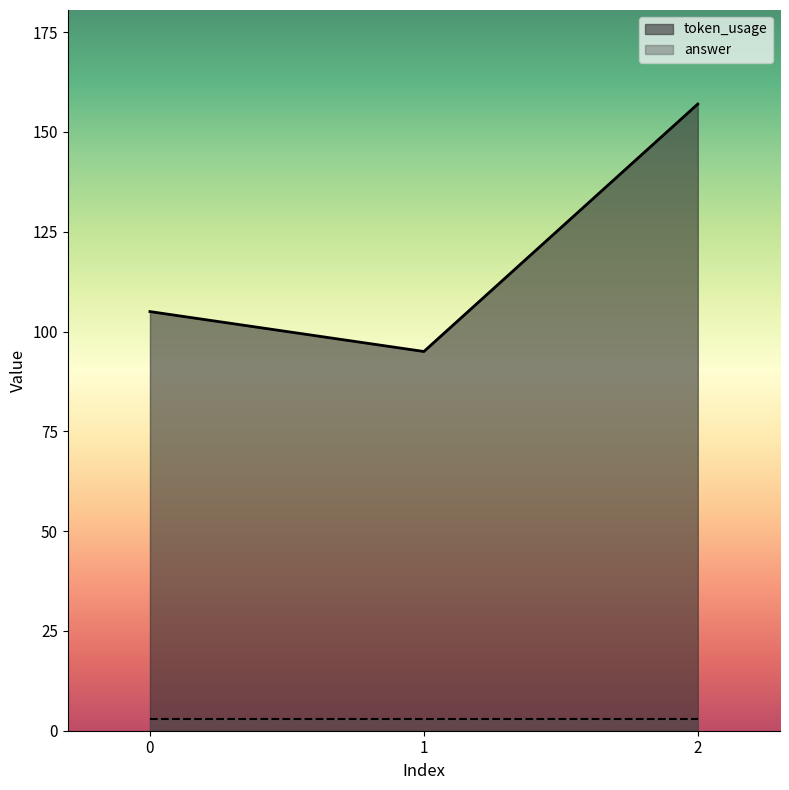

List the labels in order of value, largest first.

2, 0, 1